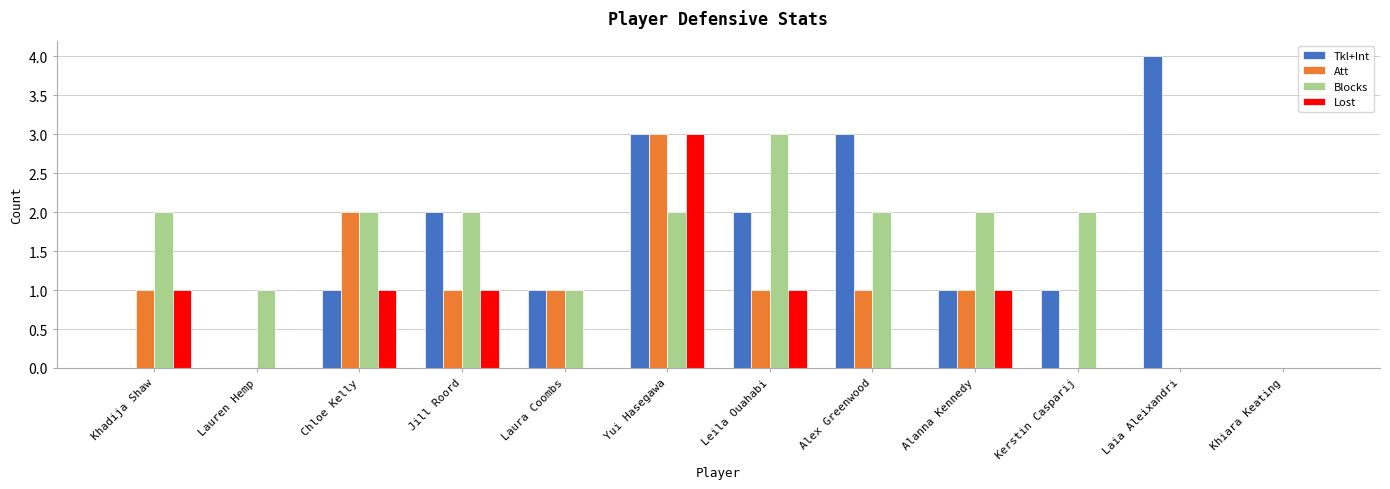

Reading right to left, extract all data points from this chart.

Tkl+Int: Khiara Keating=0	Laia Aleixandri=4	Kerstin Casparij=1	Alanna Kennedy=1	Alex Greenwood=3	Leila Ouahabi=2	Yui Hasegawa=3	Laura Coombs=1	Jill Roord=2	Chloe Kelly=1	Lauren Hemp=0	Khadija Shaw=0
Att: Khiara Keating=0	Laia Aleixandri=0	Kerstin Casparij=0	Alanna Kennedy=1	Alex Greenwood=1	Leila Ouahabi=1	Yui Hasegawa=3	Laura Coombs=1	Jill Roord=1	Chloe Kelly=2	Lauren Hemp=0	Khadija Shaw=1
Blocks: Khiara Keating=0	Laia Aleixandri=0	Kerstin Casparij=2	Alanna Kennedy=2	Alex Greenwood=2	Leila Ouahabi=3	Yui Hasegawa=2	Laura Coombs=1	Jill Roord=2	Chloe Kelly=2	Lauren Hemp=1	Khadija Shaw=2
Lost: Khiara Keating=0	Laia Aleixandri=0	Kerstin Casparij=0	Alanna Kennedy=1	Alex Greenwood=0	Leila Ouahabi=1	Yui Hasegawa=3	Laura Coombs=0	Jill Roord=1	Chloe Kelly=1	Lauren Hemp=0	Khadija Shaw=1